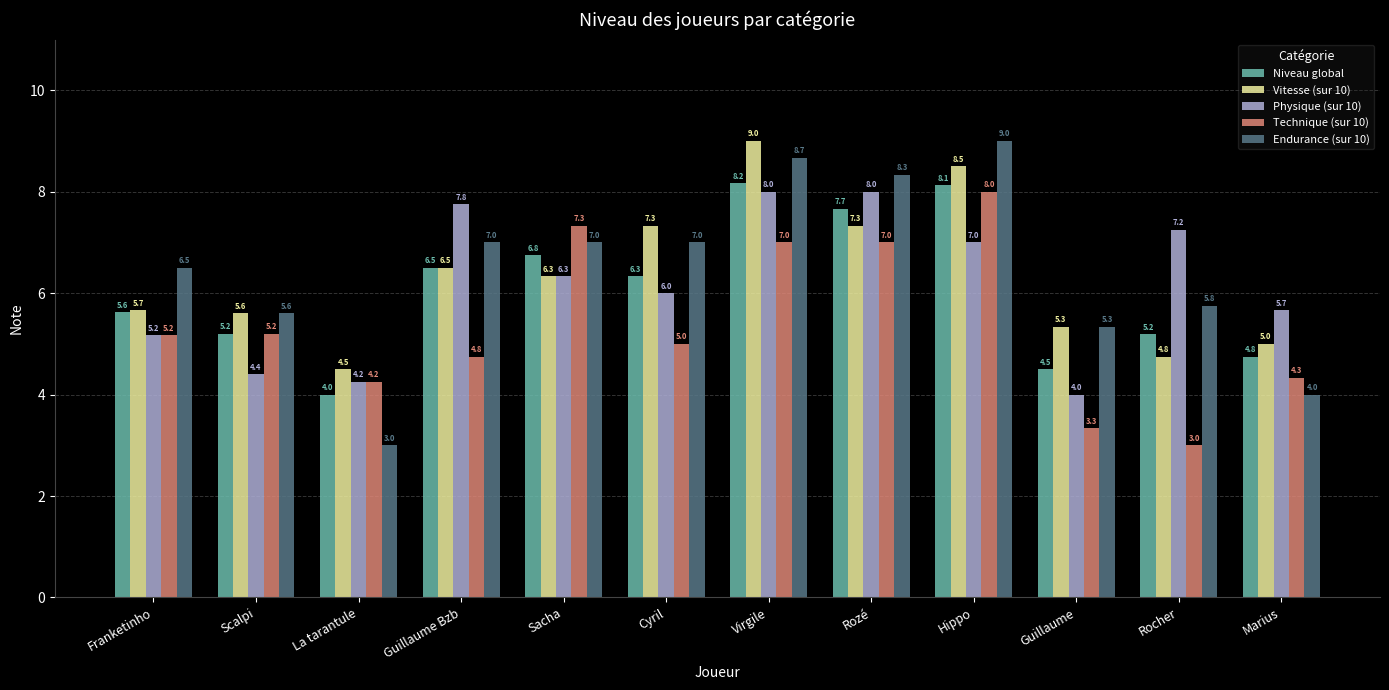

What is the highest value of the Niveau global series?

8.2